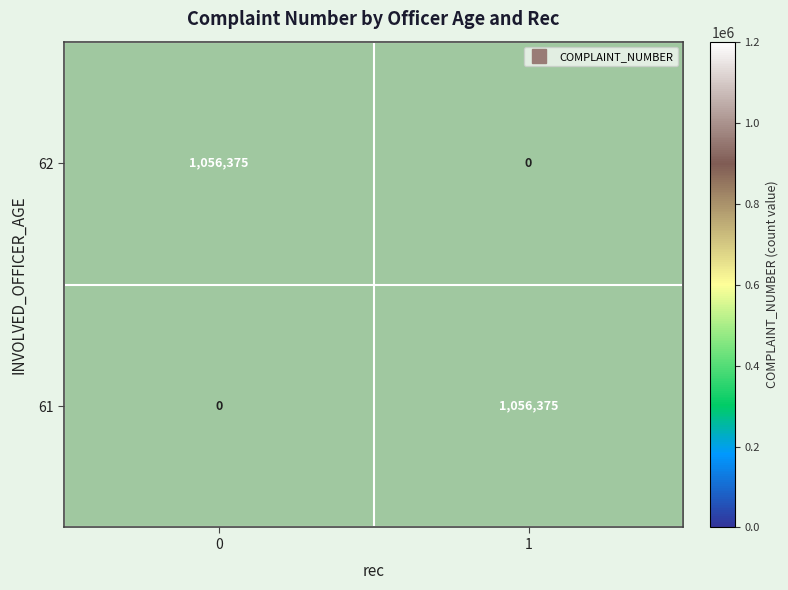

What is the sum of the 62 values at 0 and 1?

1056375